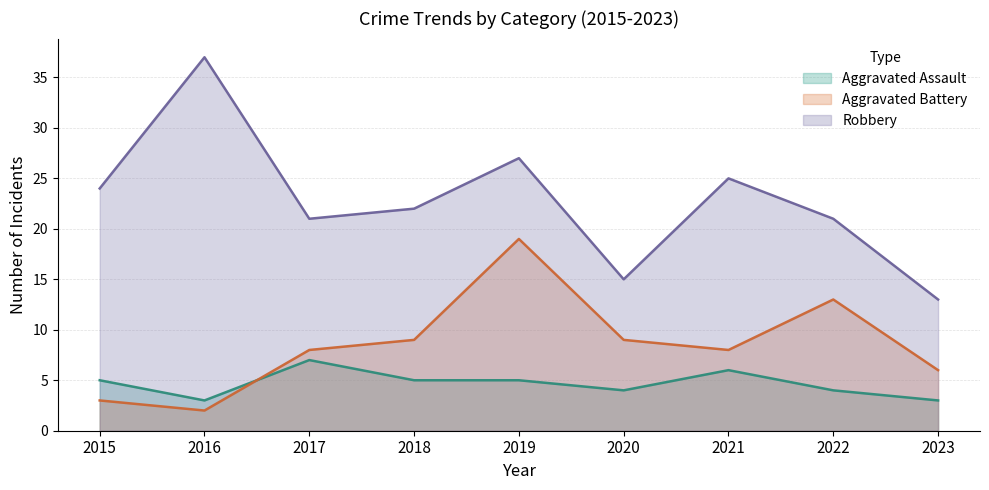

Which series has the largest total across all categories?

Robbery